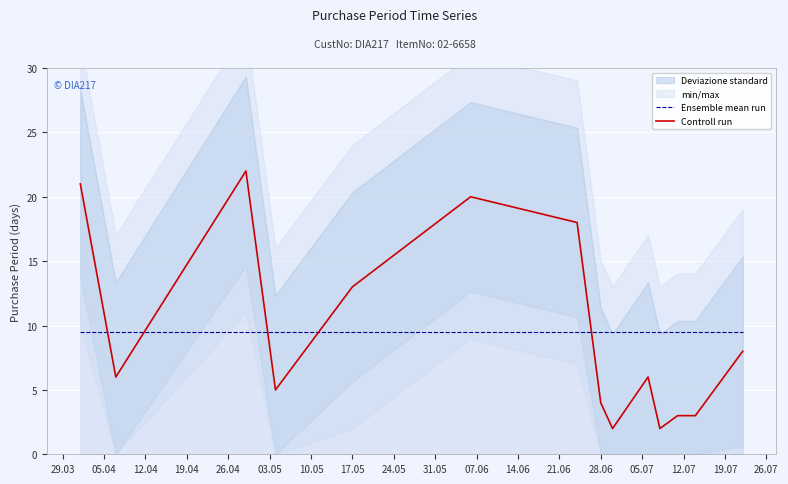

At how many categories does at least one series exceed 9?

14